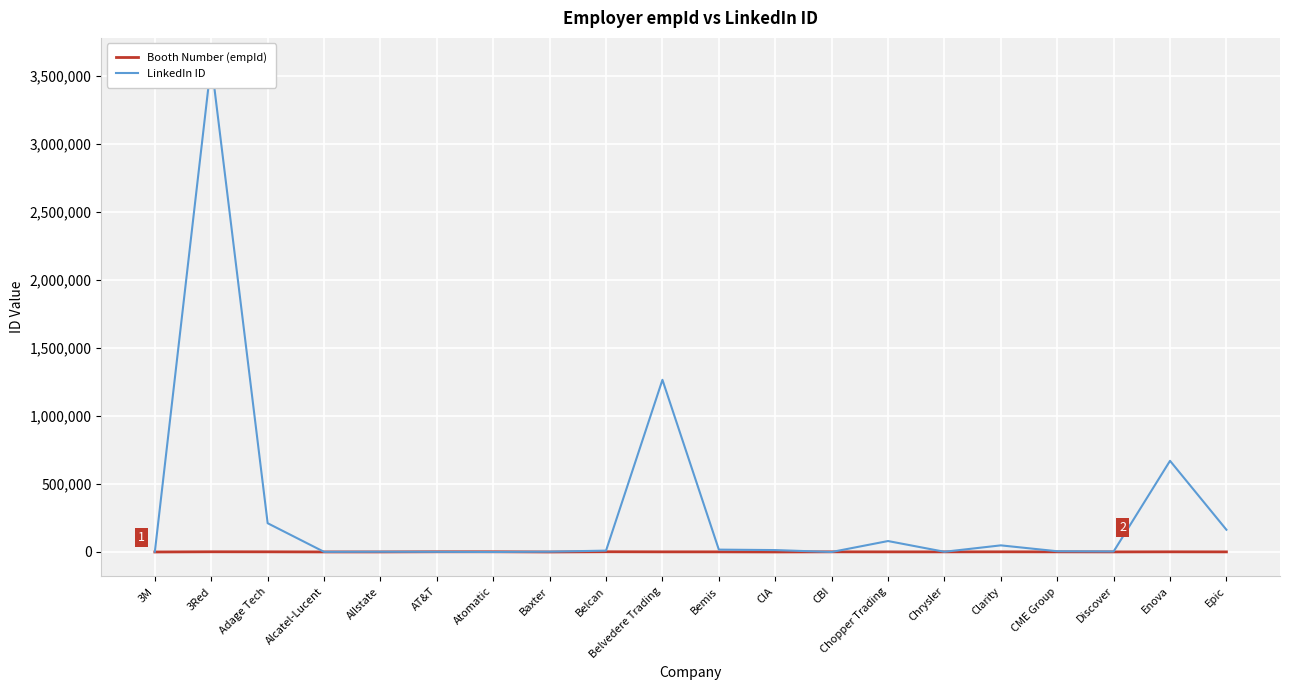

What is the spread (max minus min) of values at Enova?

669357